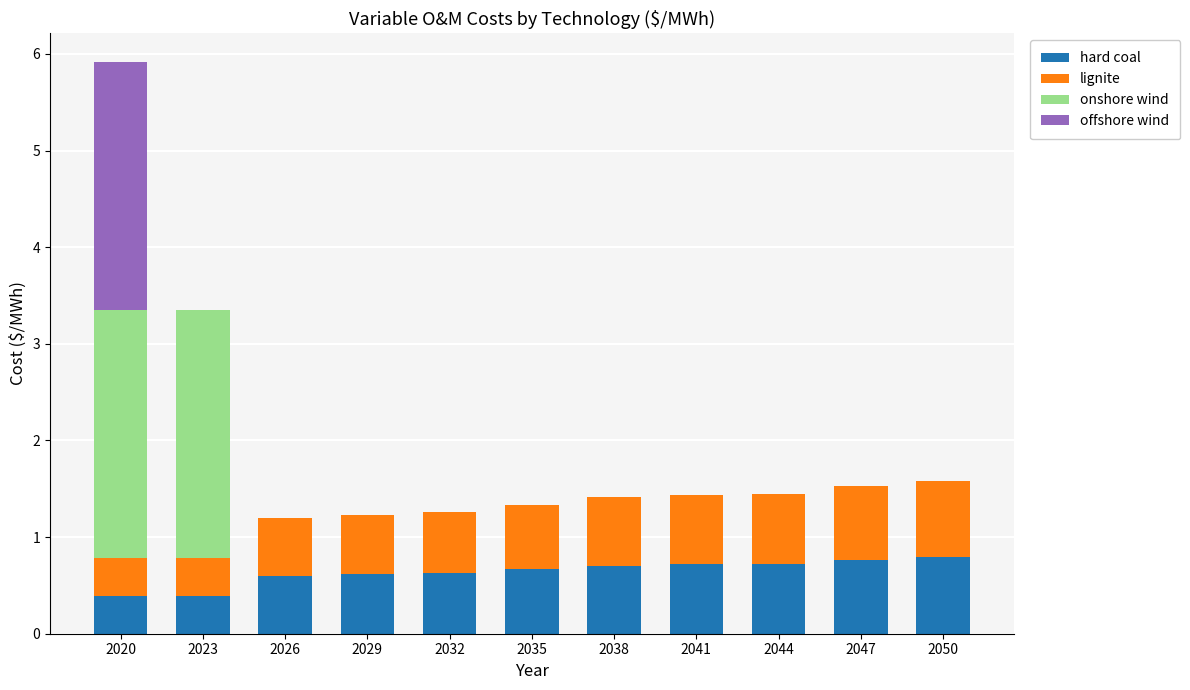

The hard coal series shows 0.4 at 2050. True or false?

False